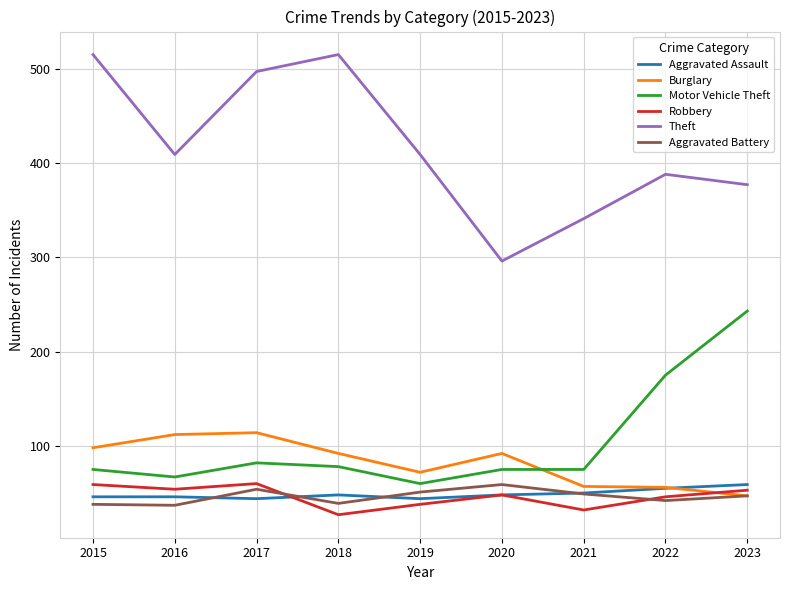

What is the maximum value shown in the chart?

515